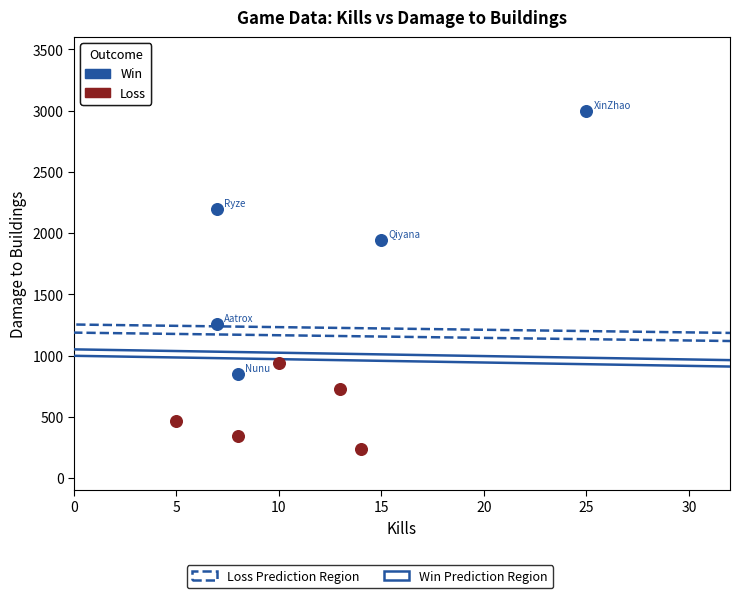

Which series reaches the maximum Y coordinate?

Win